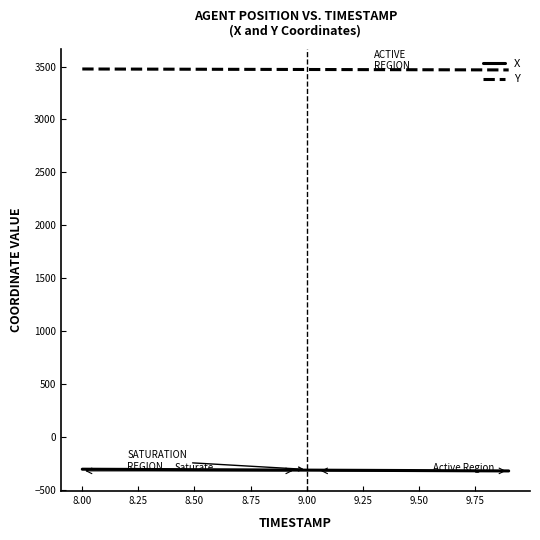

At how many categories does at least one series exceed 2815?

20